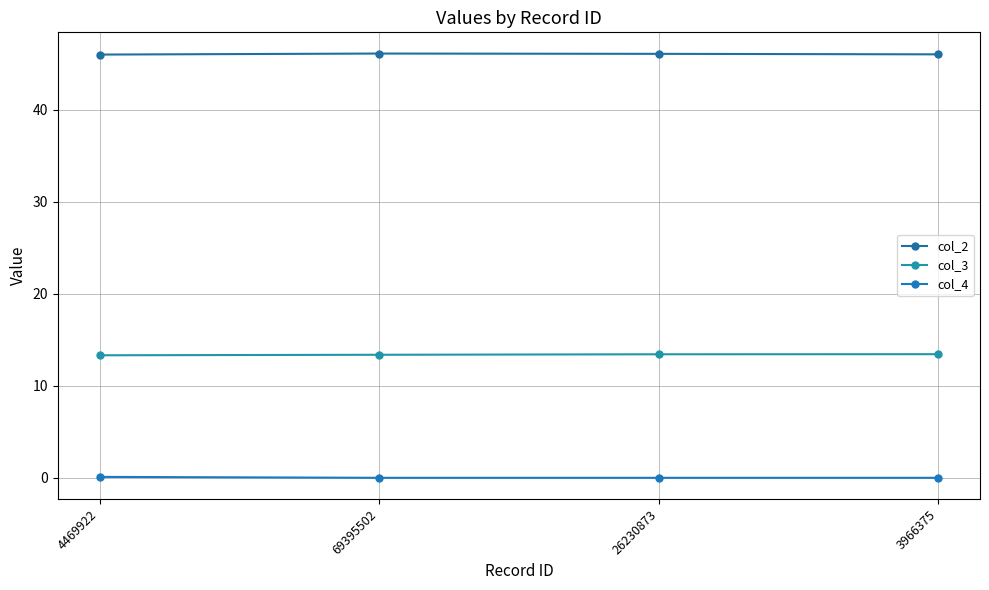

True or false: col_3 and col_4 intersect in this chart.

False